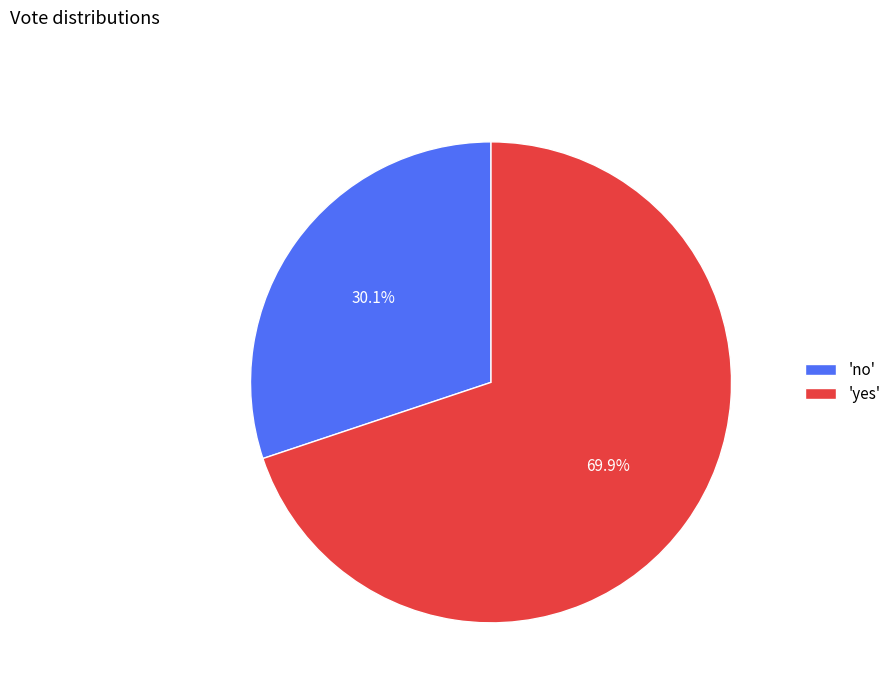

Is 'no' the majority of the pie?

No